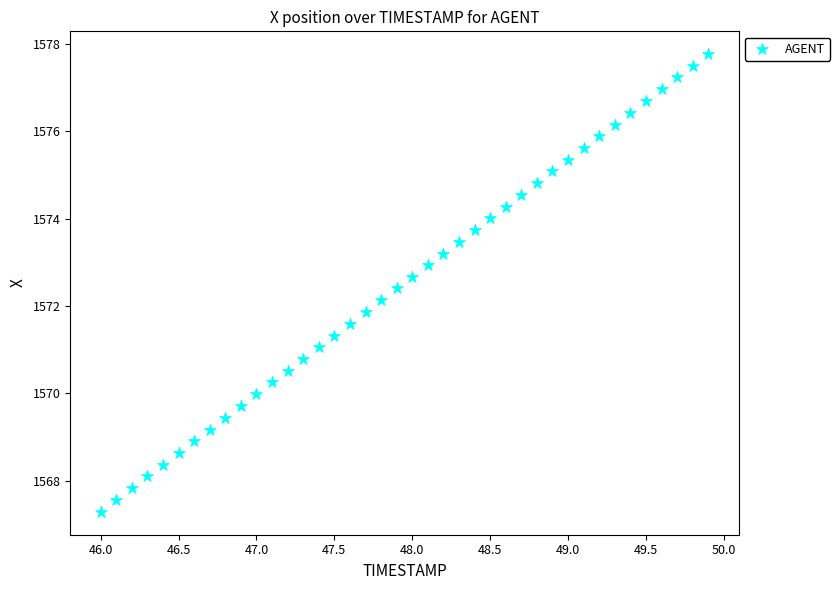

What is the range of Y values (max minus min)?

10.5